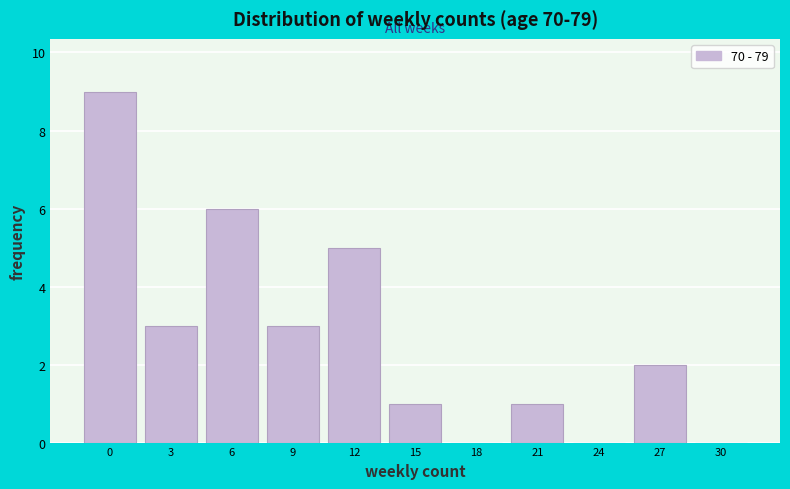

Reading left to right, extract all data points from this chart.

0=9	3=3	6=6	9=3	12=5	15=1	18=0	21=1	24=0	27=2	30=0